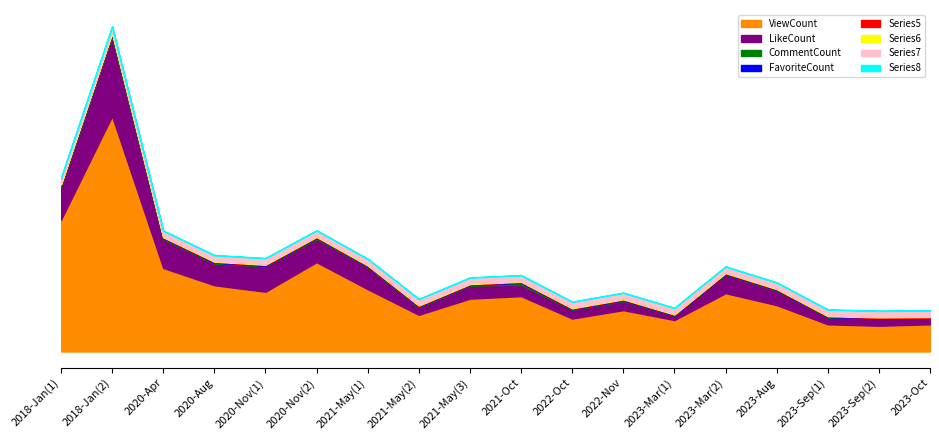

What is the label of the 18th point from the left?

2023-Oct